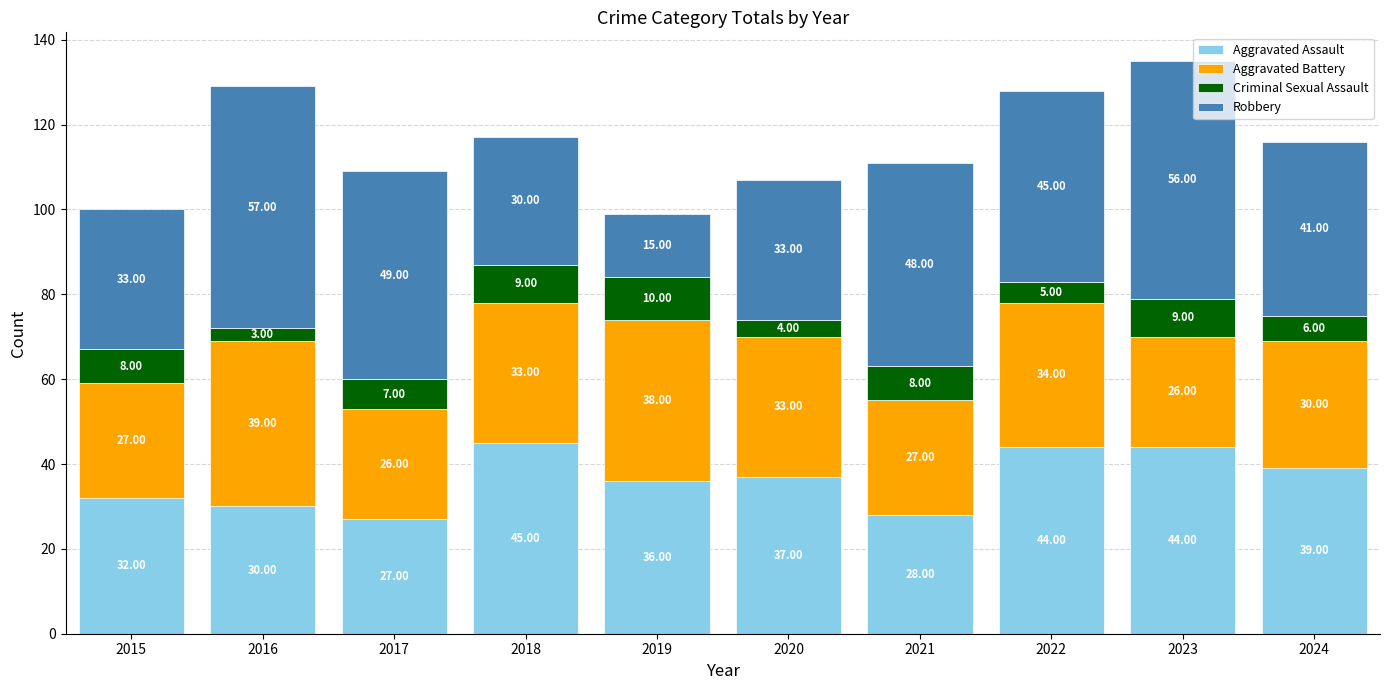

At which category is the sum across all series the highest?

2023